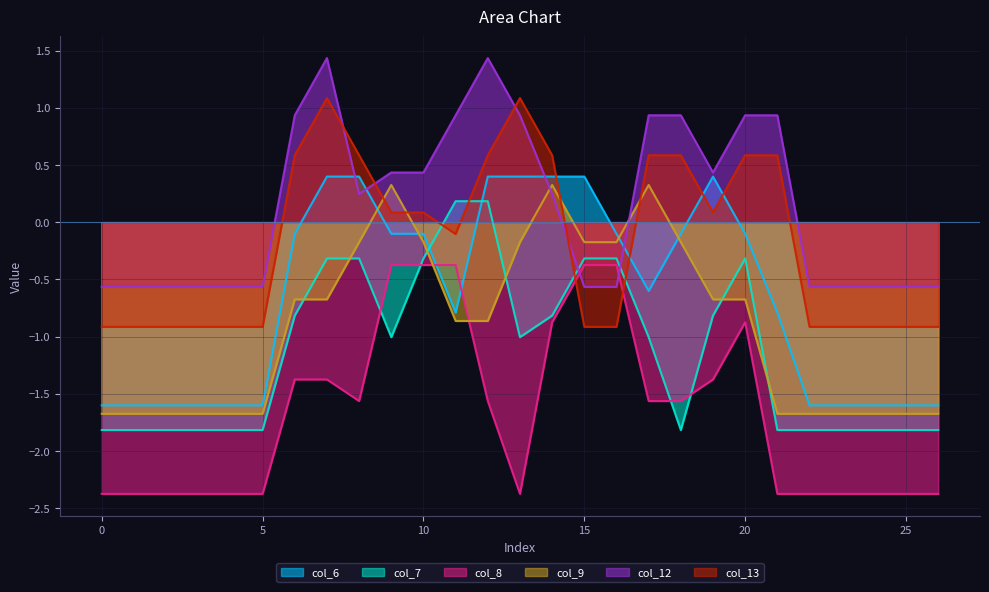

Which series ends up on top after the final intersection of col_6 and col_9?

col_6